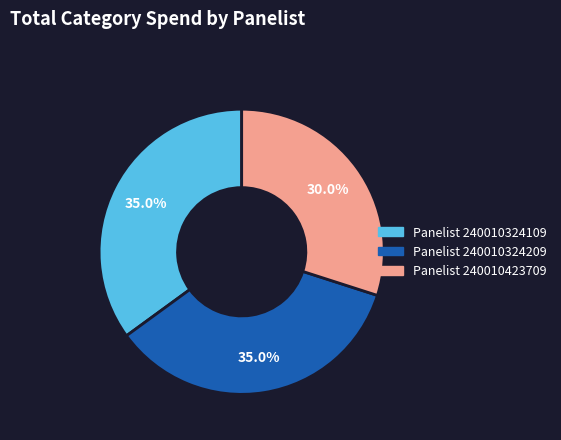

To the nearest percent, what is the difference between the largest and smallest slice percentages?

5%